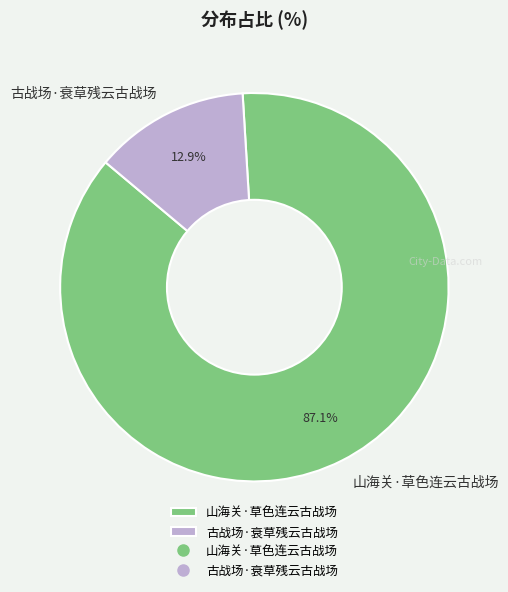

The 古战场·衰草残云古战场 slice represents 13% of the pie. True or false?

True